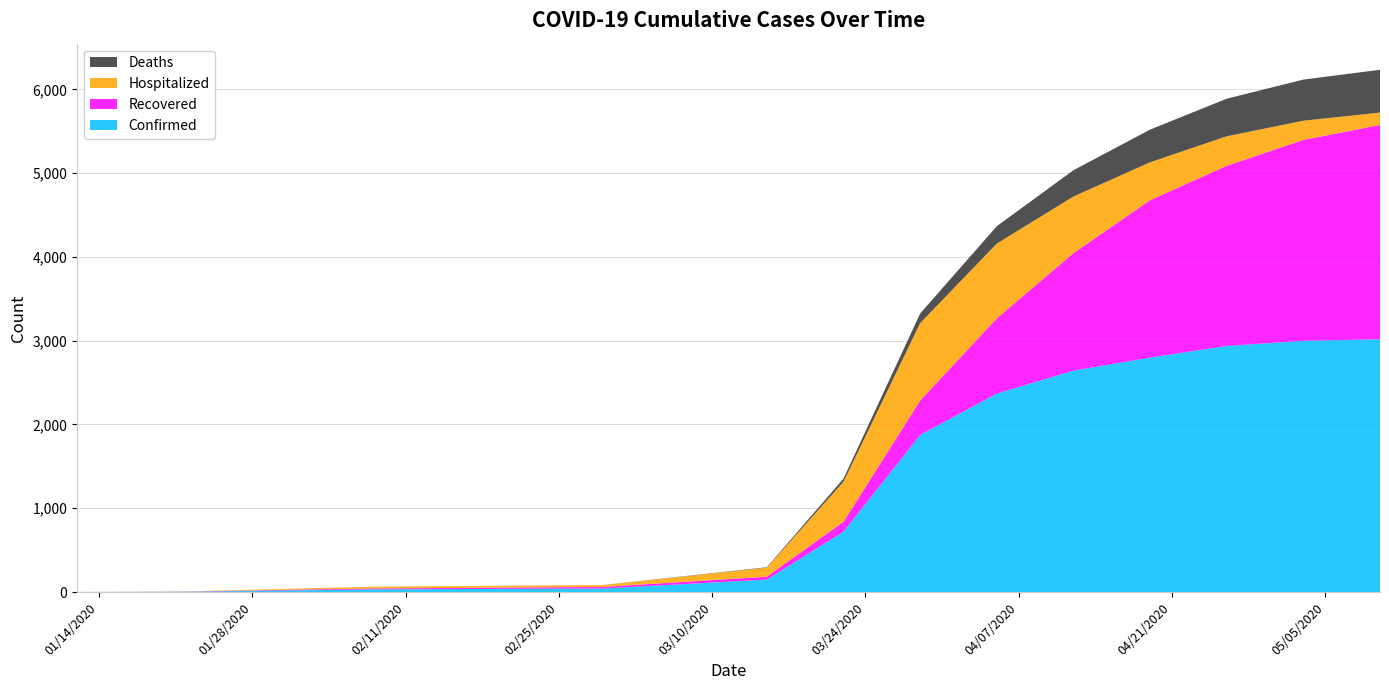

Reading right to left, list all the values displayed in this chart.

Confirmed: 3017	2999	2938	2798	2643	2369	1875	721	148	42	32	25	19	14	4	2	1
Recovered: 2558	2398	2150	1879	1402	897	411	118	35	19	11	10	8	6	2	0	0
Hospitalized: 148	229	352	453	676	893	924	478	108	22	21	15	11	8	2	2	1
Deaths: 511	491	449	390	314	208	115	37	5	1	0	0	0	0	0	0	0